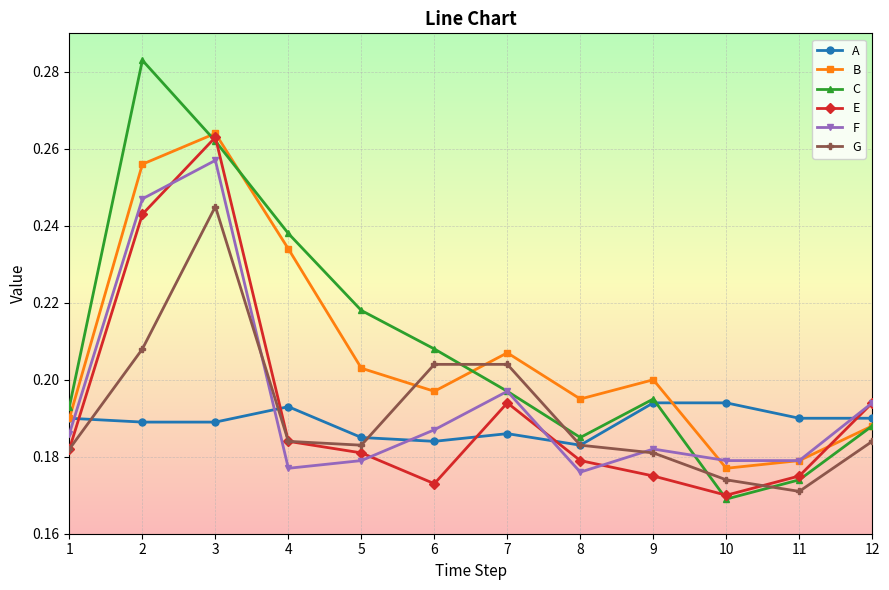

At which category is the sum across all series the highest?

3